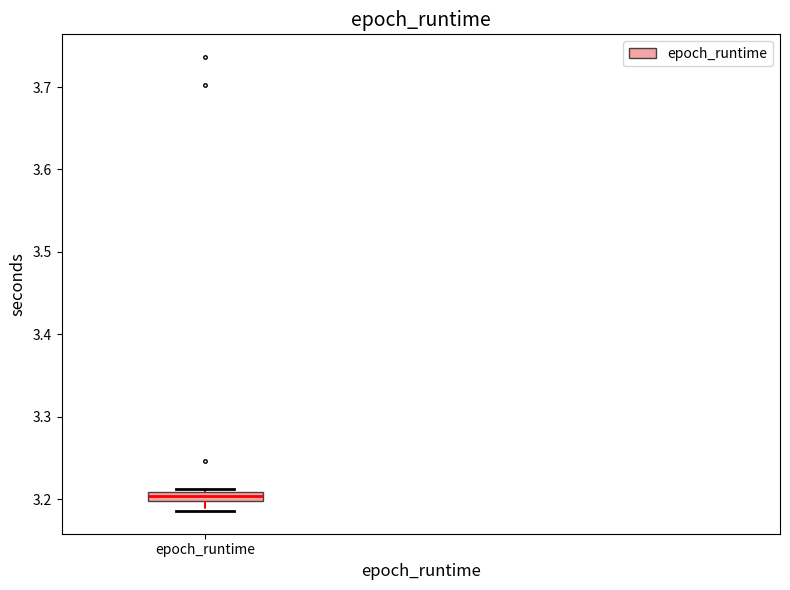

Where does the lower whisker of the box for epoch_runtime end on the y-axis? The values are not printed on the chart, so give them approximately, as read against the axis.

3.19